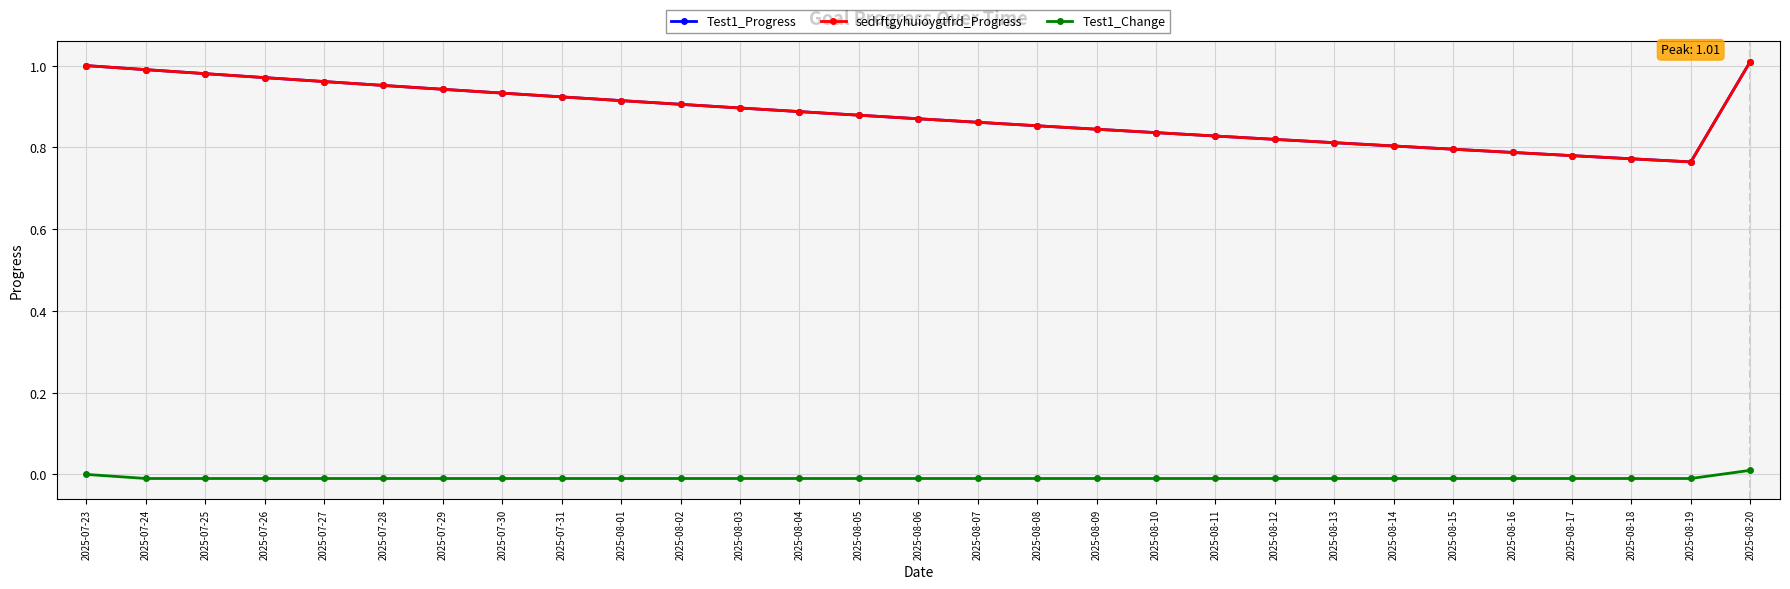

Which has a higher value, 2025-08-19 or 2025-08-10?

2025-08-10